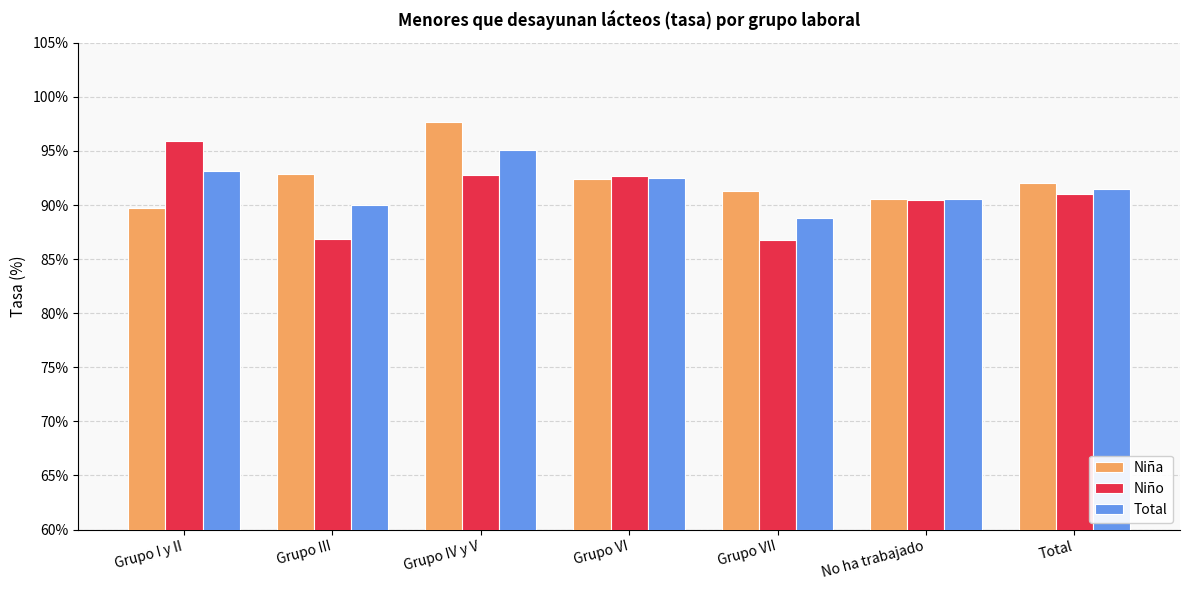

What is the minimum value for Niño?

86.7